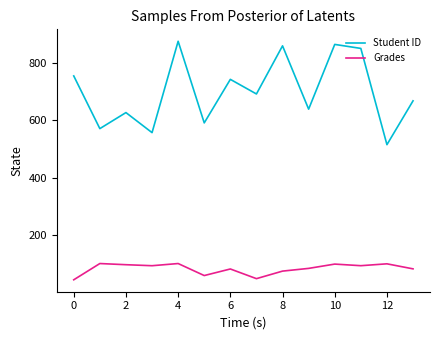

In Student ID, how many points are lower than both neighbors (excluding endpoints)?

6